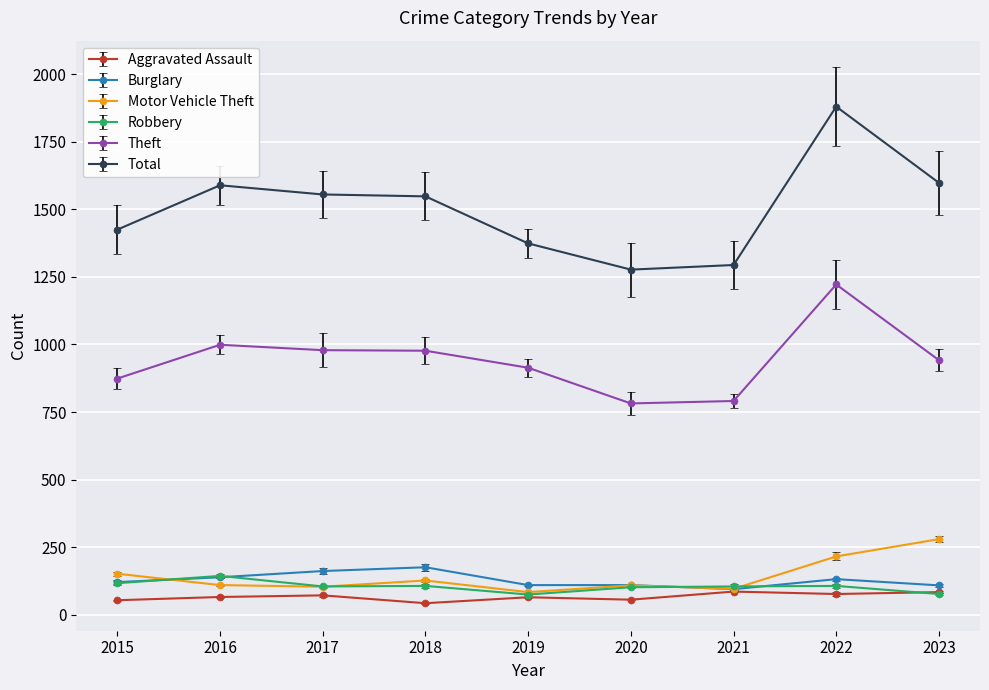

True or false: Aggravated Assault has more than 1 interior local peaks.

True